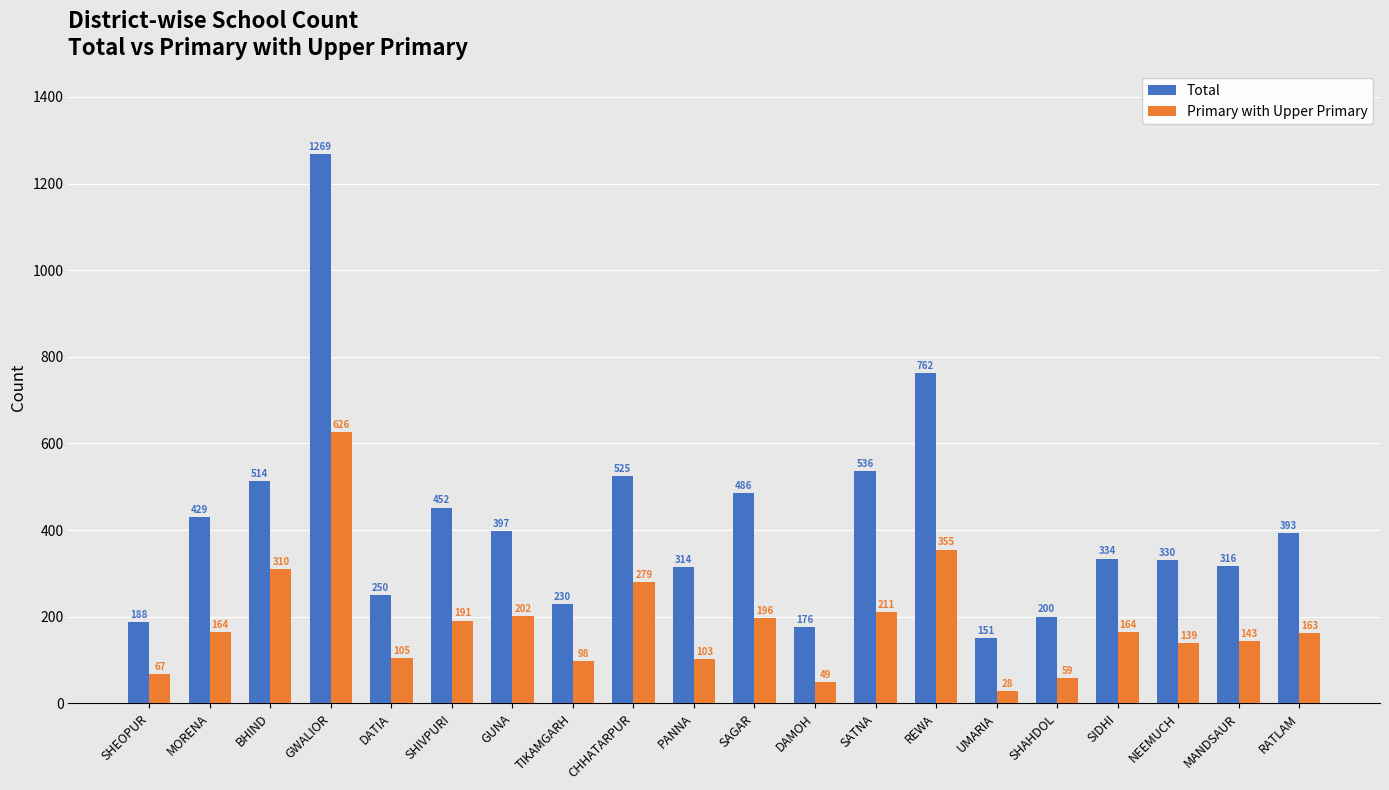

Is it true that Primary with Upper Primary equals 331 at SATNA?

False